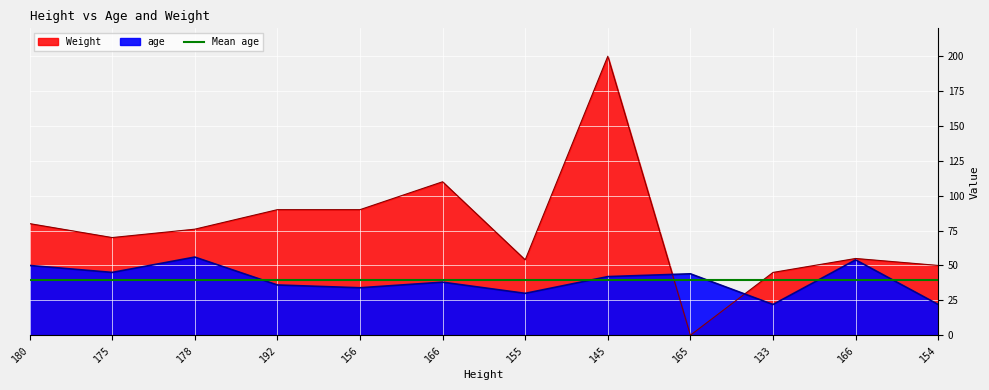

What is the change in value from 180 to 145?

-8